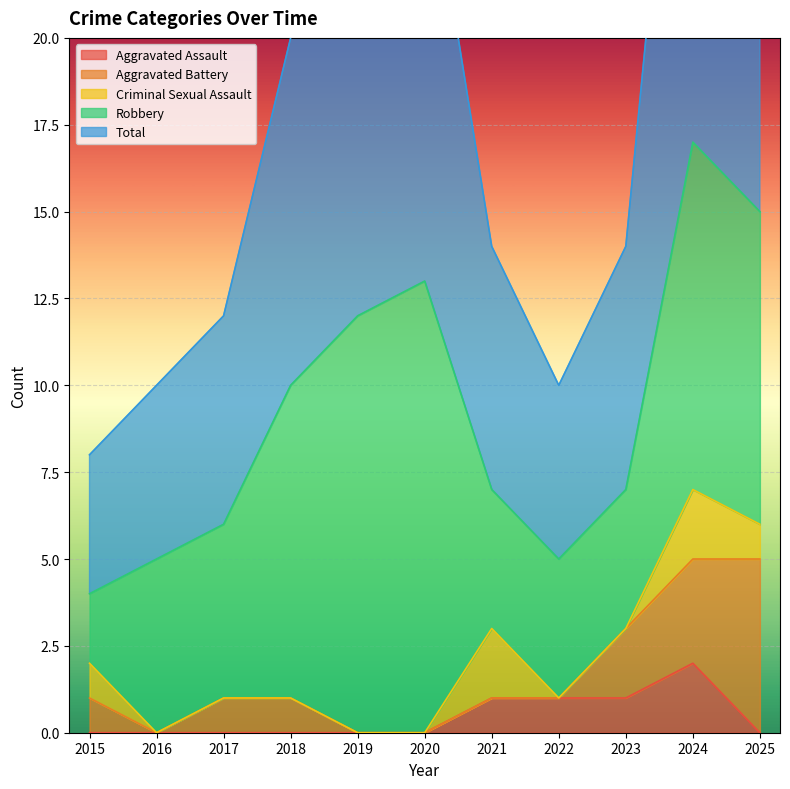

Which category has the highest value in the Total series?

2024